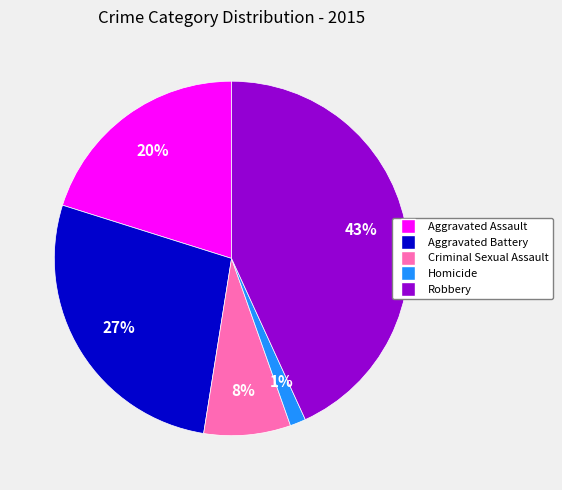

Do Homicide and Robbery together represent more than half of the pie?

No